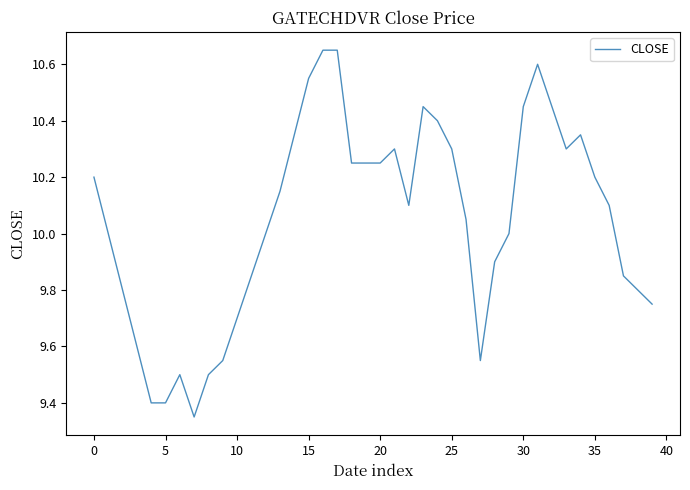

How many lines are shown in the chart?

1